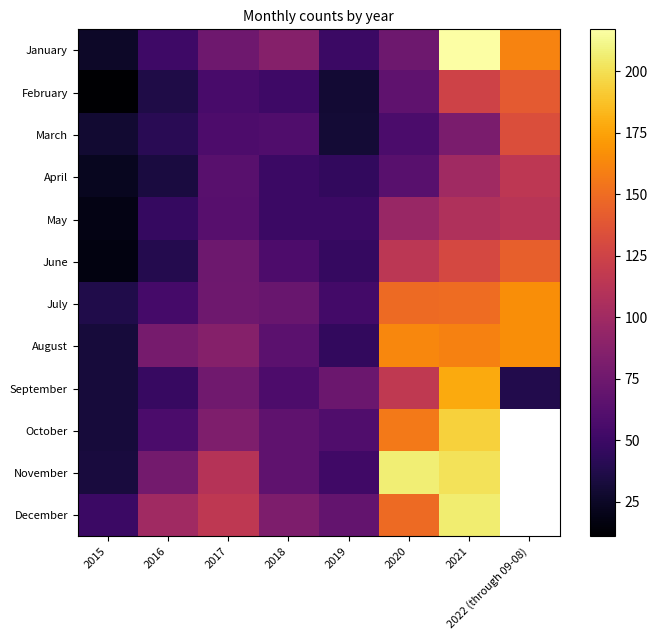

True or false: February has a value of 41.1 at 2019.

False